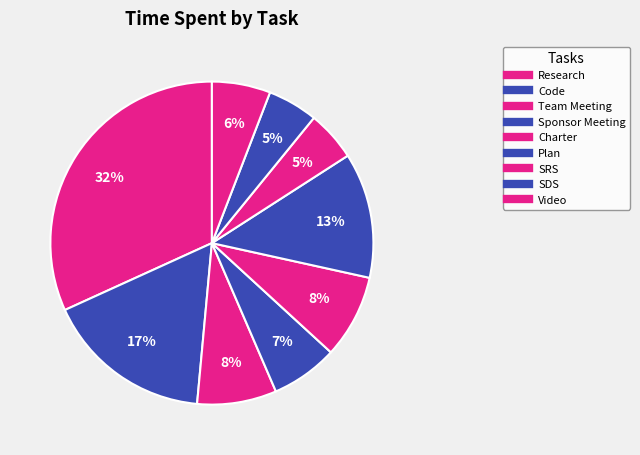

What percentage is the SDS slice, to the nearest percent?

5%